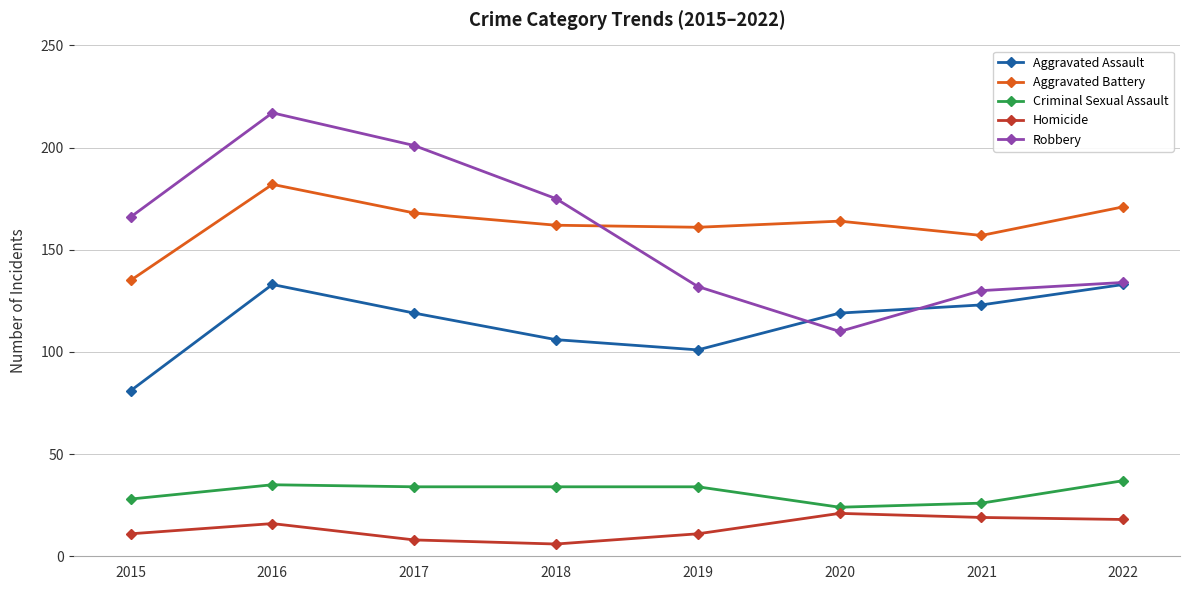

What is the value of the Robbery point at the 3rd from the left?

201